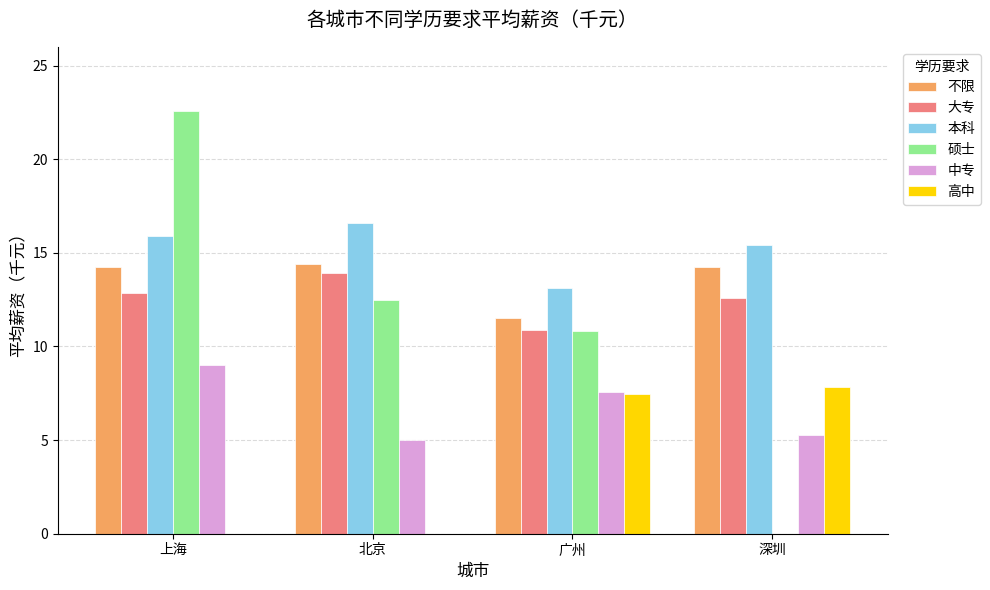

Is it true that 中专 equals 5.2 at 深圳?

True